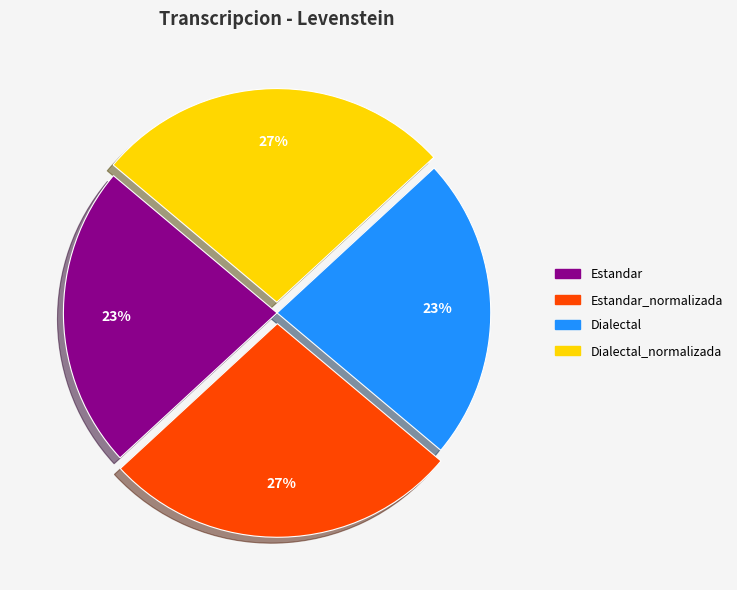

To the nearest percent, what is the average slice percentage?

25%